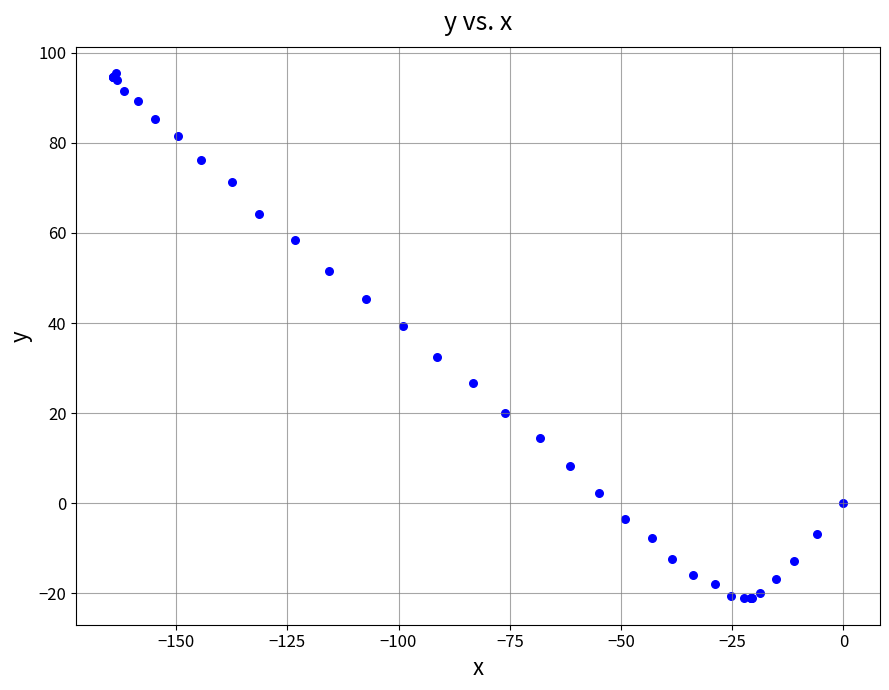

What Y value in the scatter plot is closest to 37?

39.4